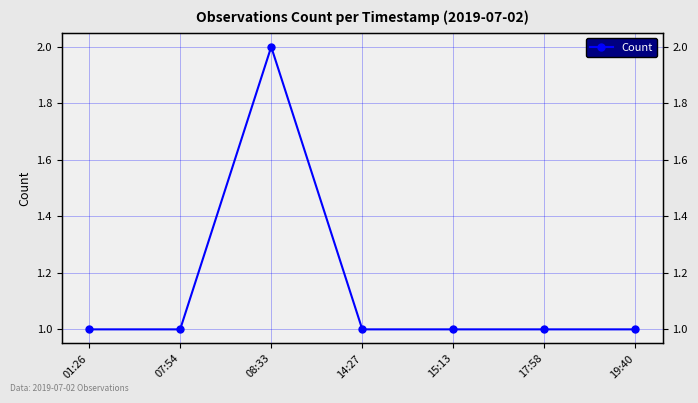

Which label corresponds to the largest value in the chart?

08:33